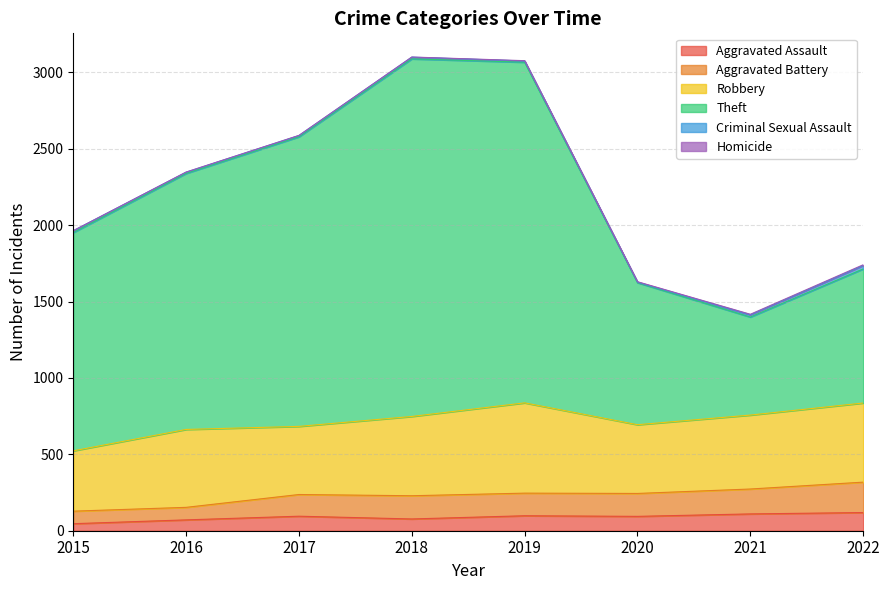

What is the difference between the Aggravated Assault values at 2022 and 2017?

24